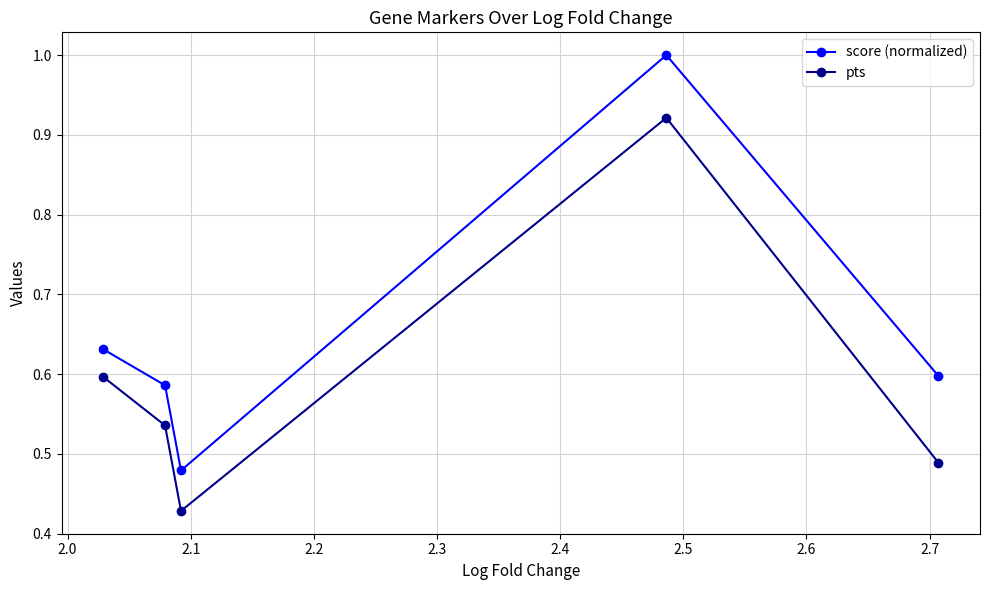

True or false: pts and score (normalized) intersect in this chart.

False